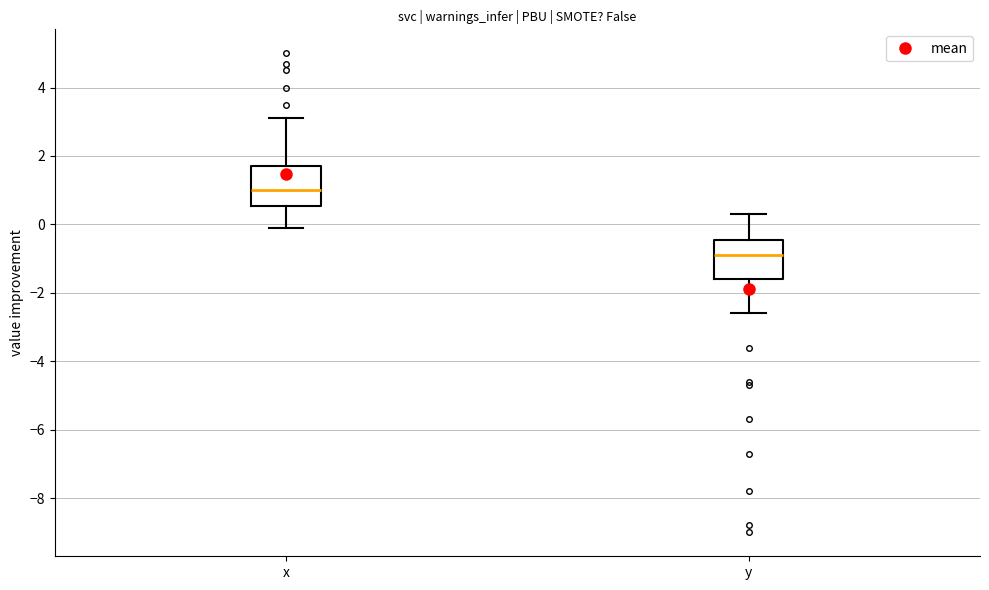

Reading left to right, read every box against the y-axis: the position of its median line, the range the box covers, and the ends of its whiskers. The values are not printed on the chart, so give them approximately, as read against the axis.

x: median 1.0, box 0.6 to 1.8, whiskers 0.0 to 3.2
y: median -0.8, box -1.6 to -0.4, whiskers -2.6 to 0.4